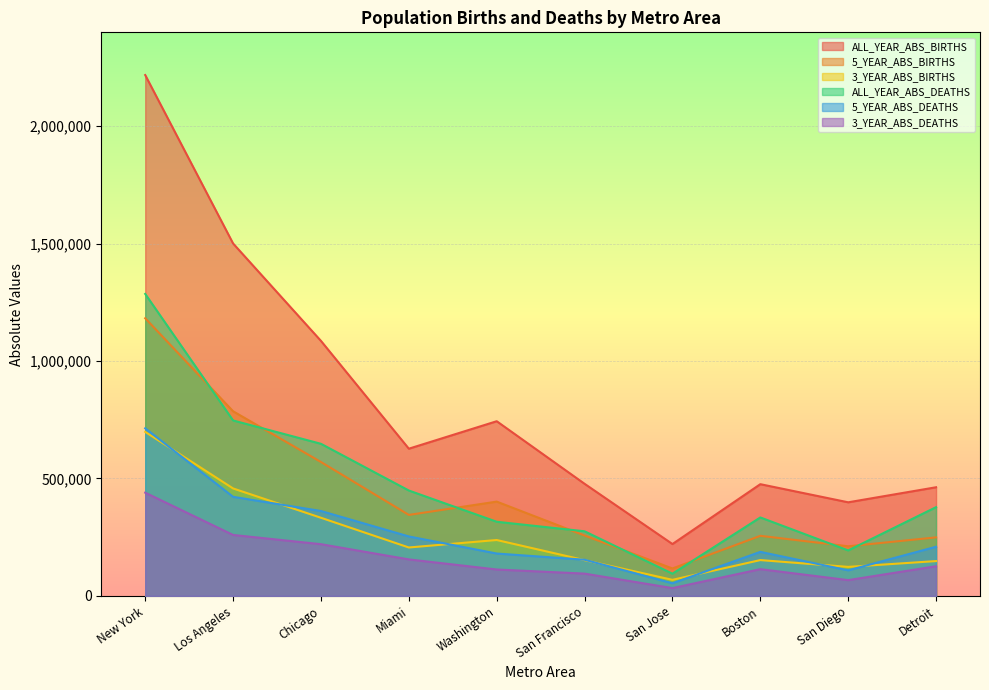

How many lines are shown in the chart?

6